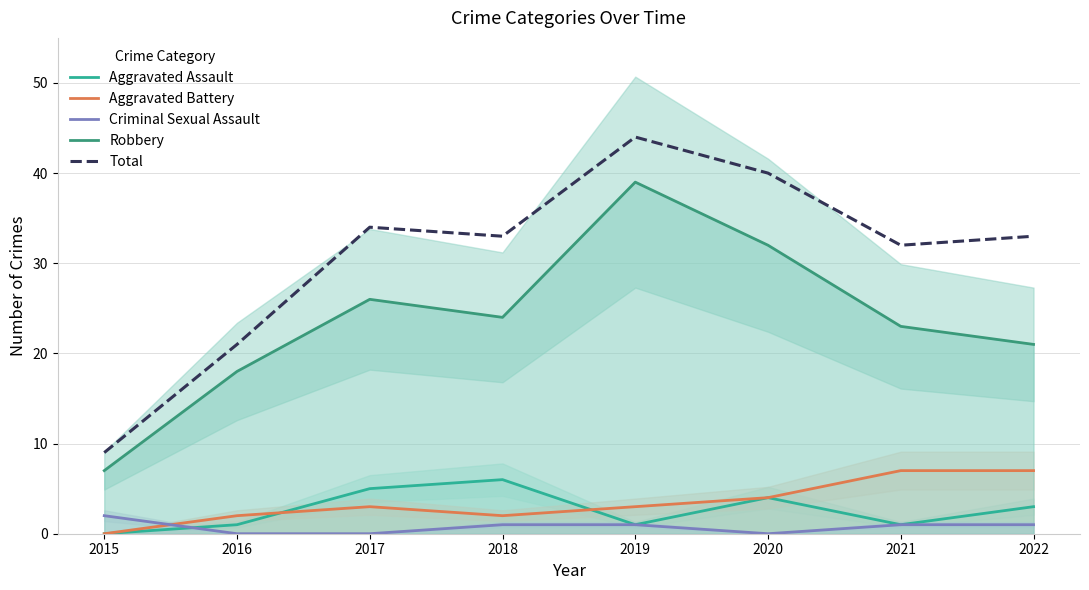

What is the minimum value for Total?

9